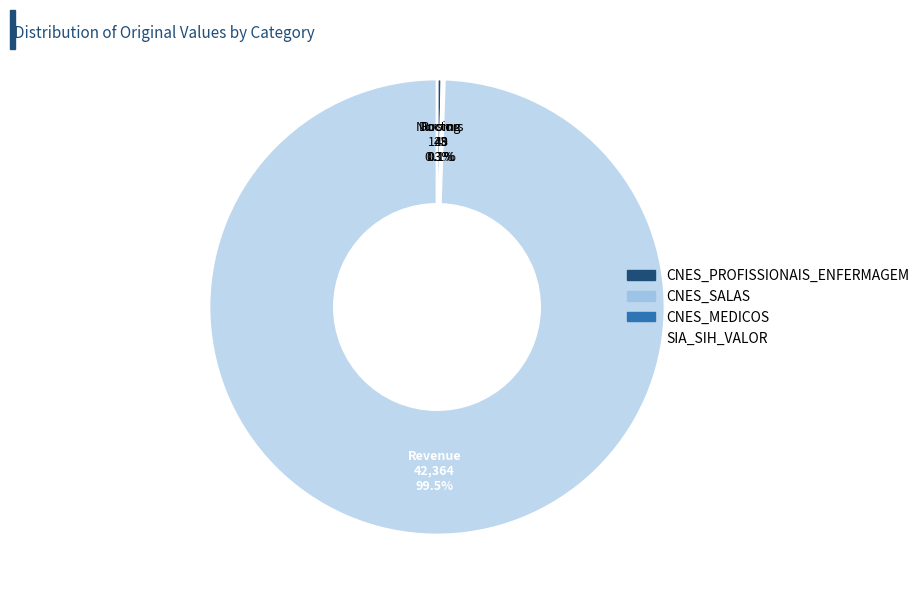

Is the sum of CNES_PROFISSIONAIS_ENFERMAGEM and SIA_SIH_VALOR greater than half?

Yes